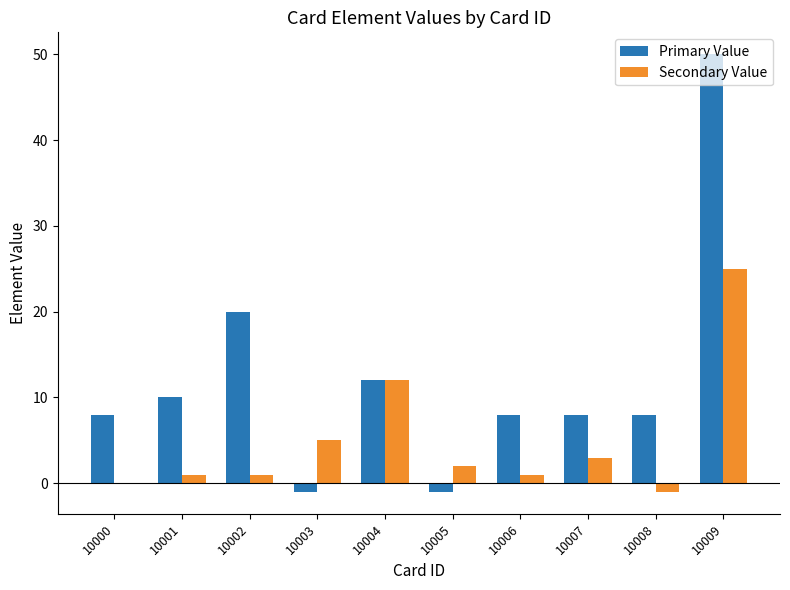

Which series has the largest total across all categories?

Primary Value